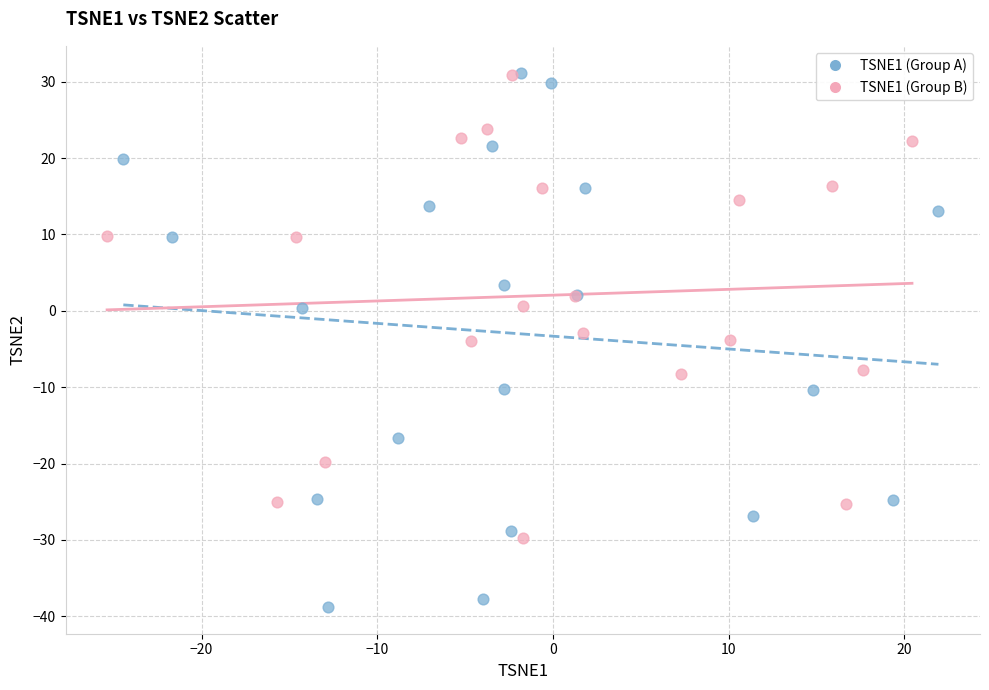

Which series reaches the minimum Y coordinate?

TSNE1 (Group A)